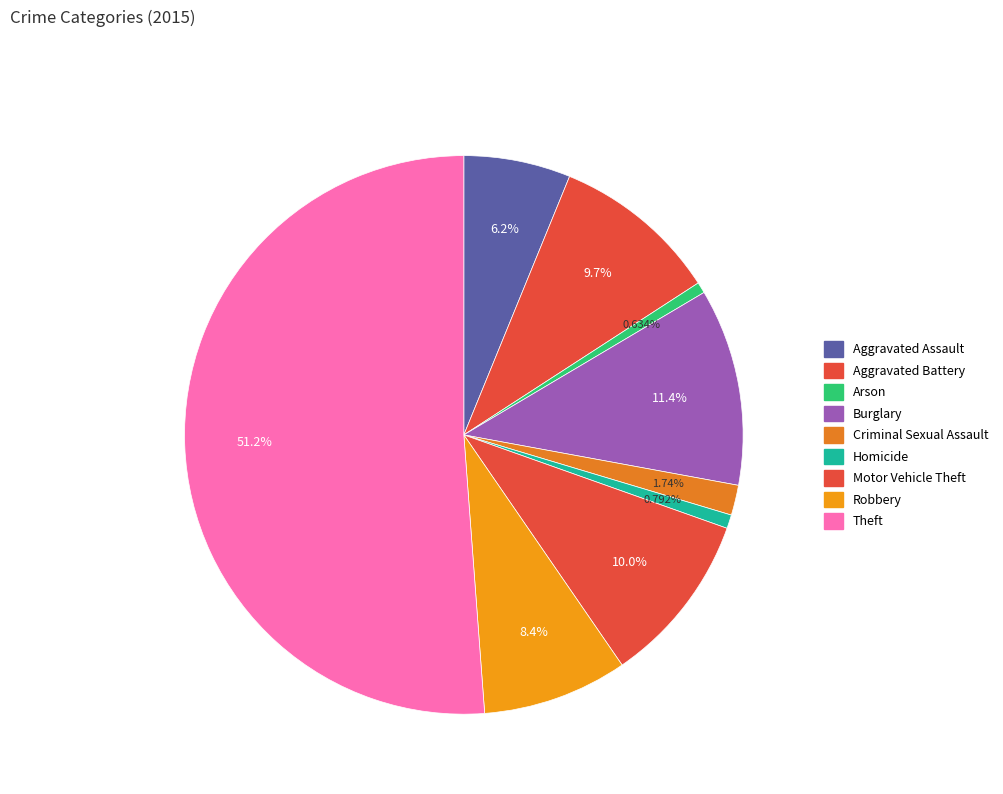

To the nearest percent, what portion does Theft represent?

51%